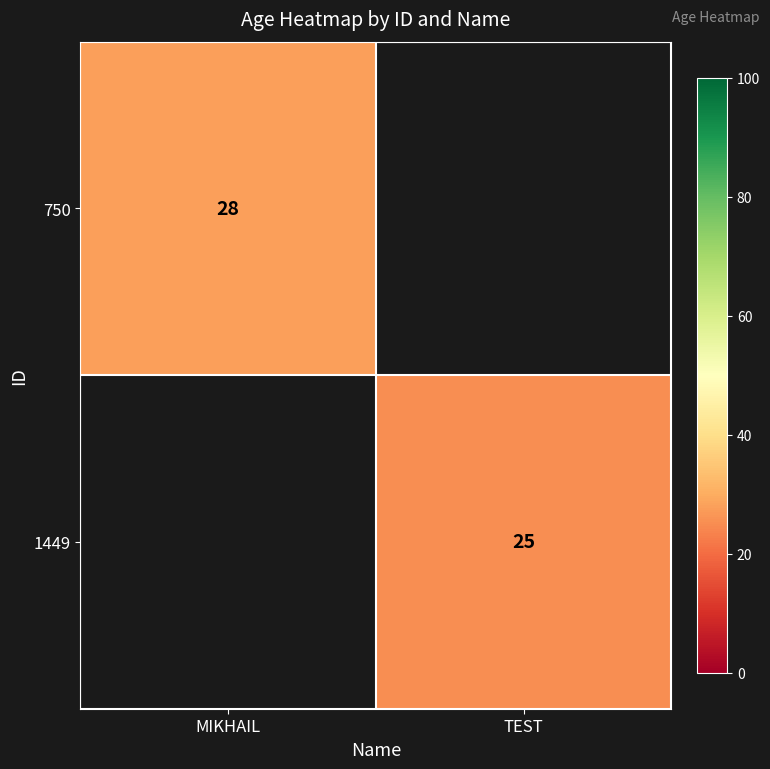

Is the value of 1449 at TEST greater than the value of 750 at MIKHAIL?

No